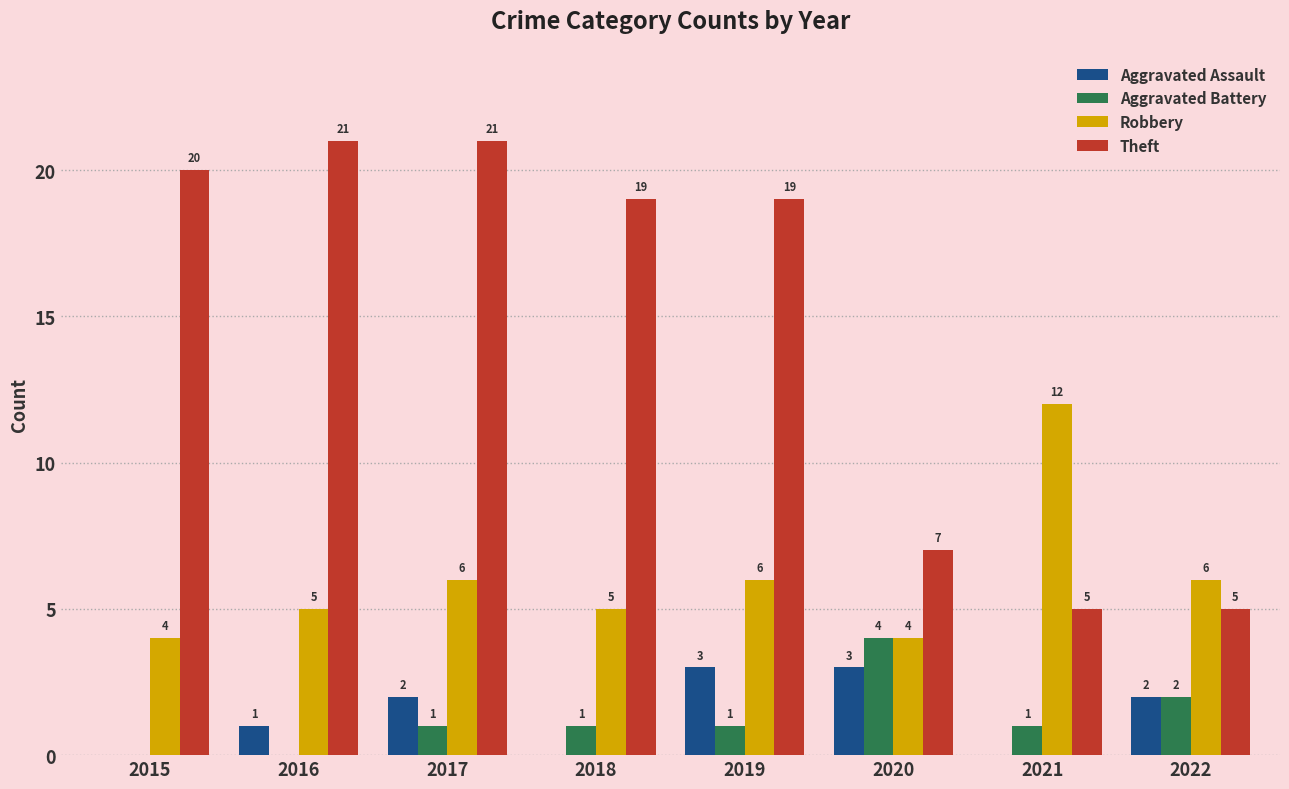

Count the number of data series in this chart.

4